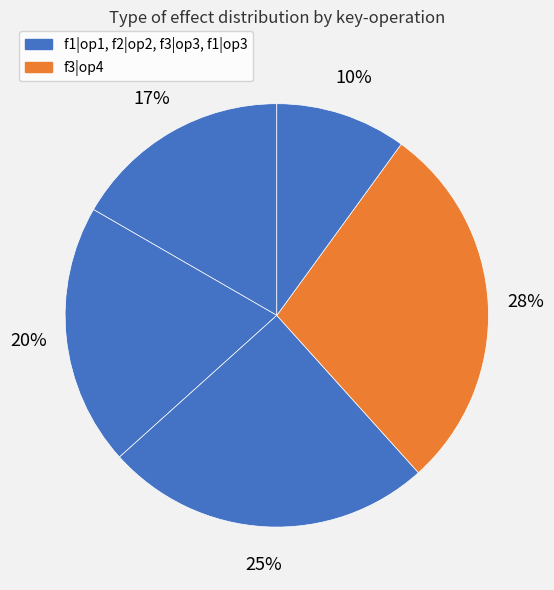

How many segments does this pie chart have?

5